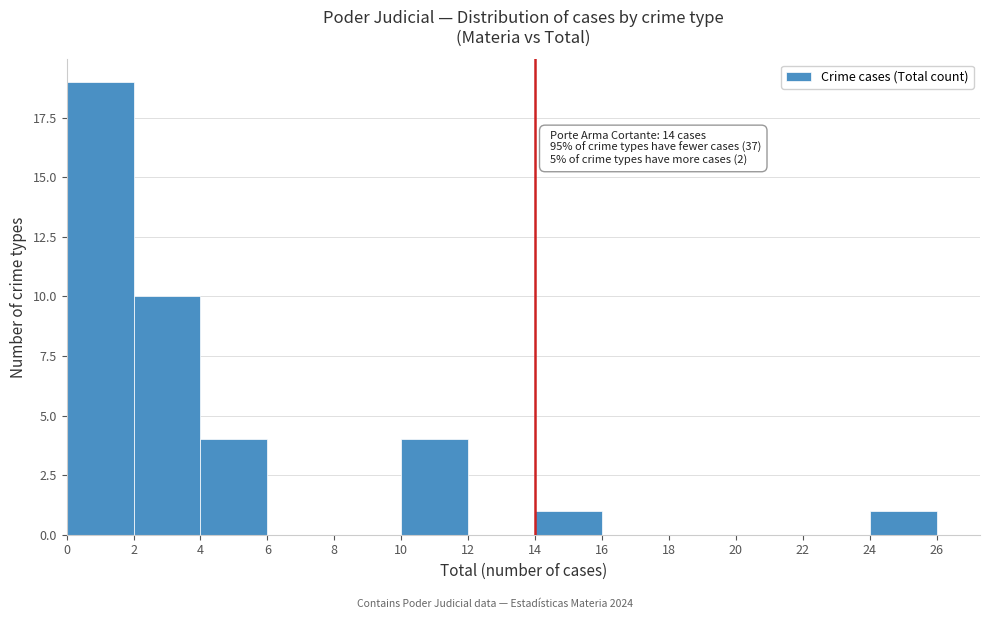

Over which range of the x-axis is the bar tallest?

0 to 2